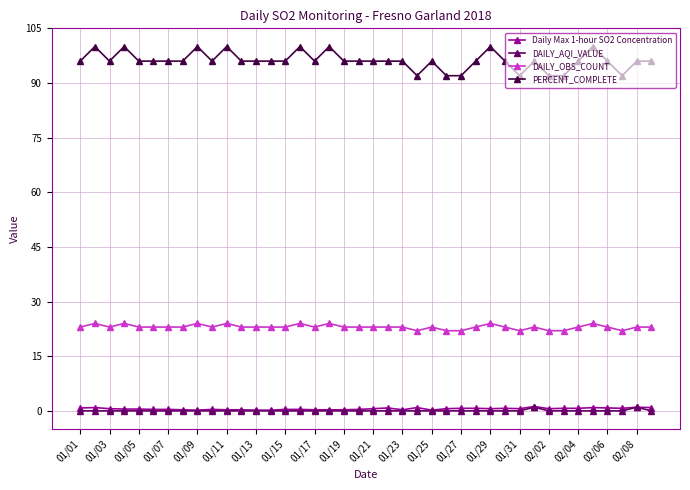

True or false: DAILY_OBS_COUNT has more than 1 points higher than both neighbors.

True